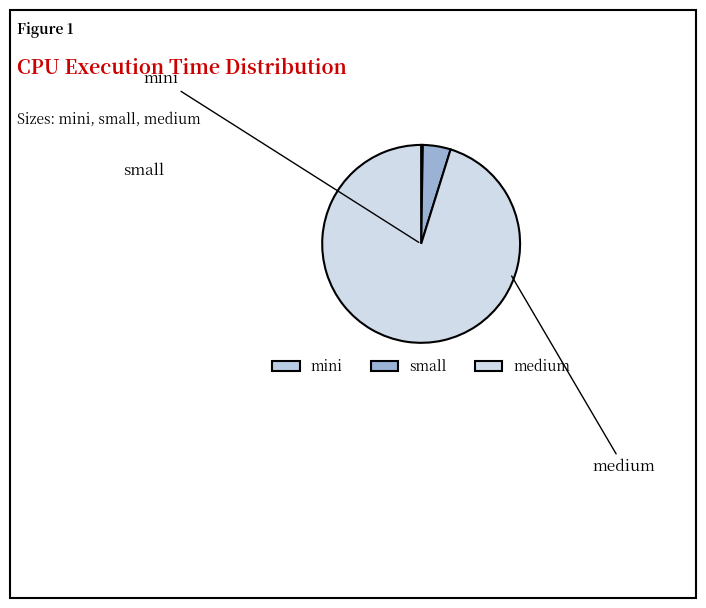

To the nearest percent, what is the average slice percentage?

33%